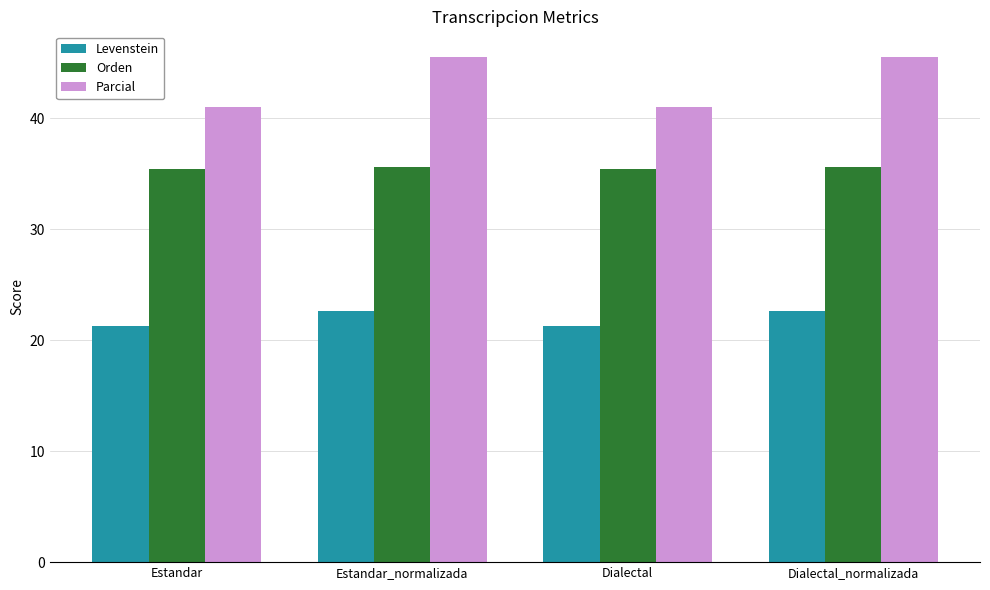

What is the total value across all series at Dialectal_normalizada?

103.8